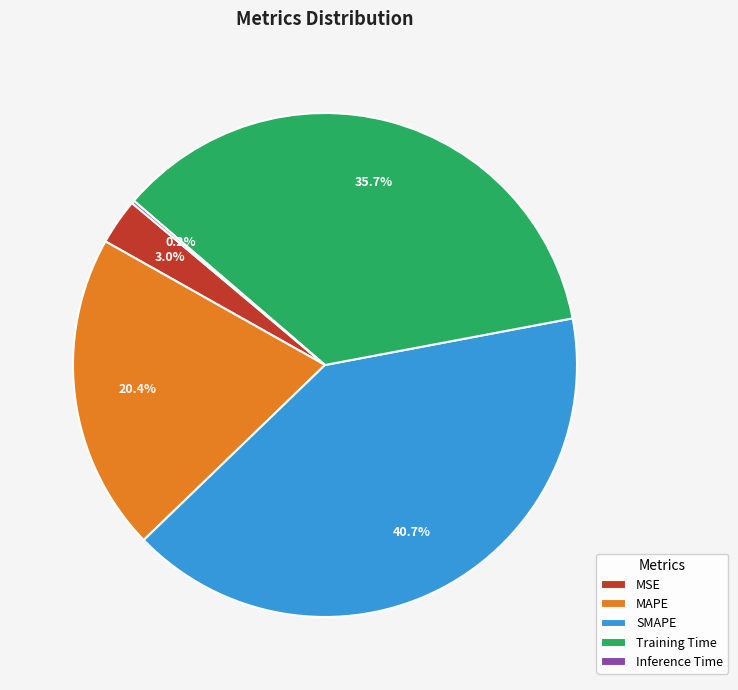

What is the largest slice in the pie chart?

SMAPE